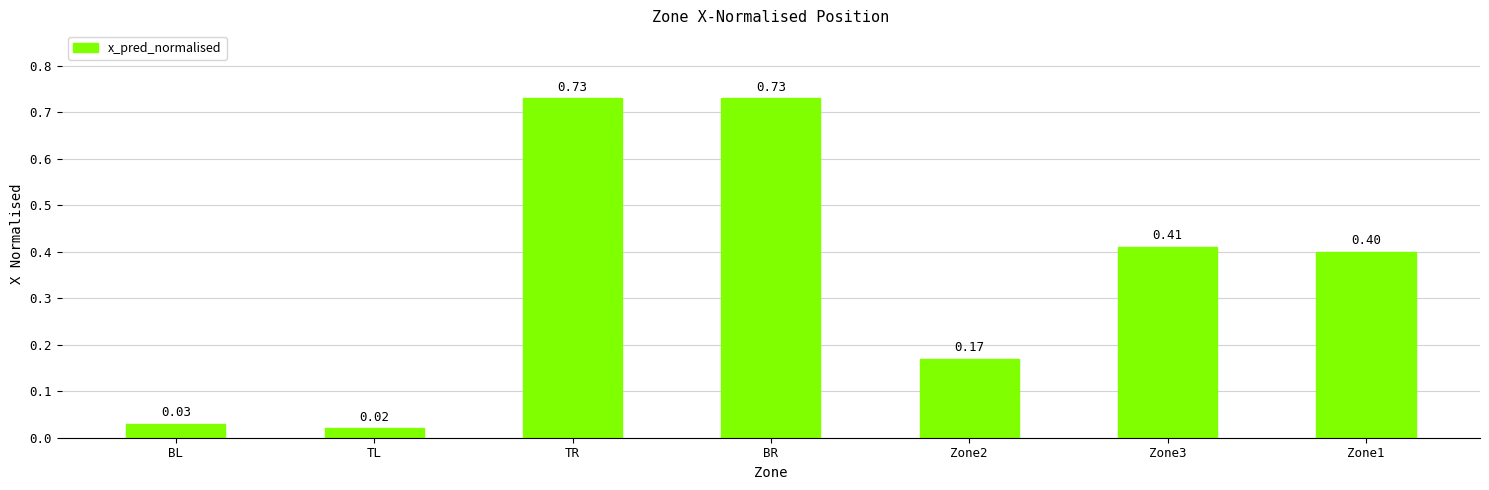

What is the label of the 5th bar from the right?

TR